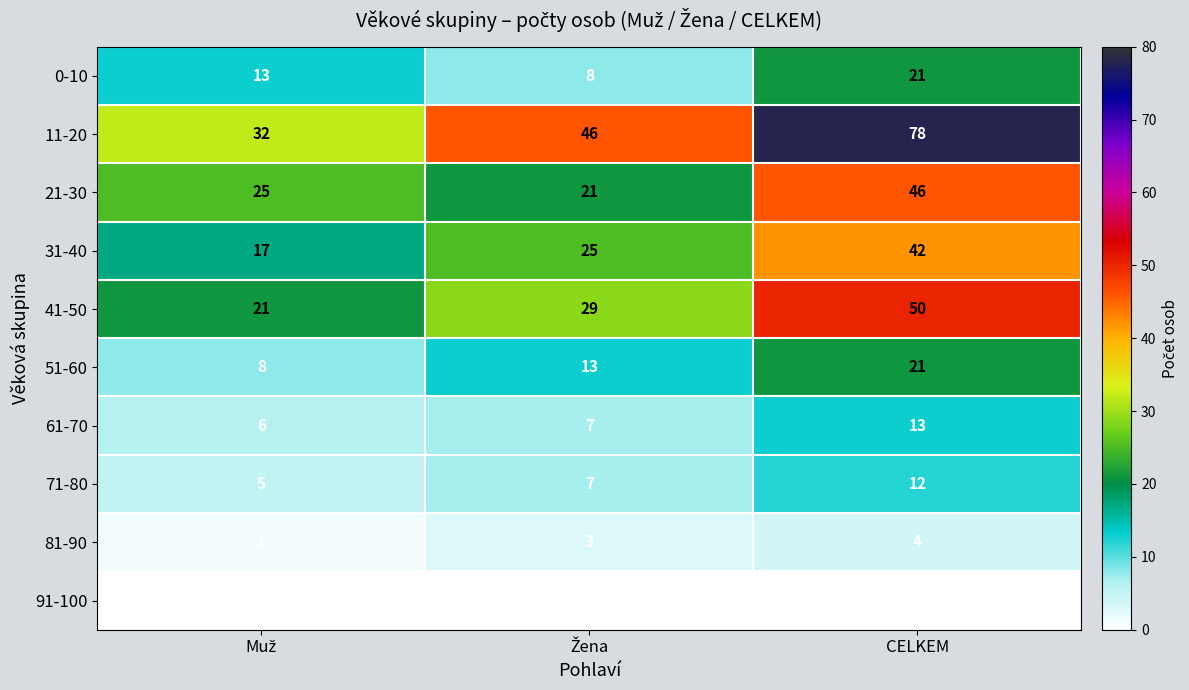

Reading left to right, transcribe all the data shown in this chart.

0-10: 13	8	21
11-20: 32	46	78
21-30: 25	21	46
31-40: 17	25	42
41-50: 21	29	50
51-60: 8	13	21
61-70: 6	7	13
71-80: 5	7	12
81-90: 1	3	4
91-100: 0	0	0